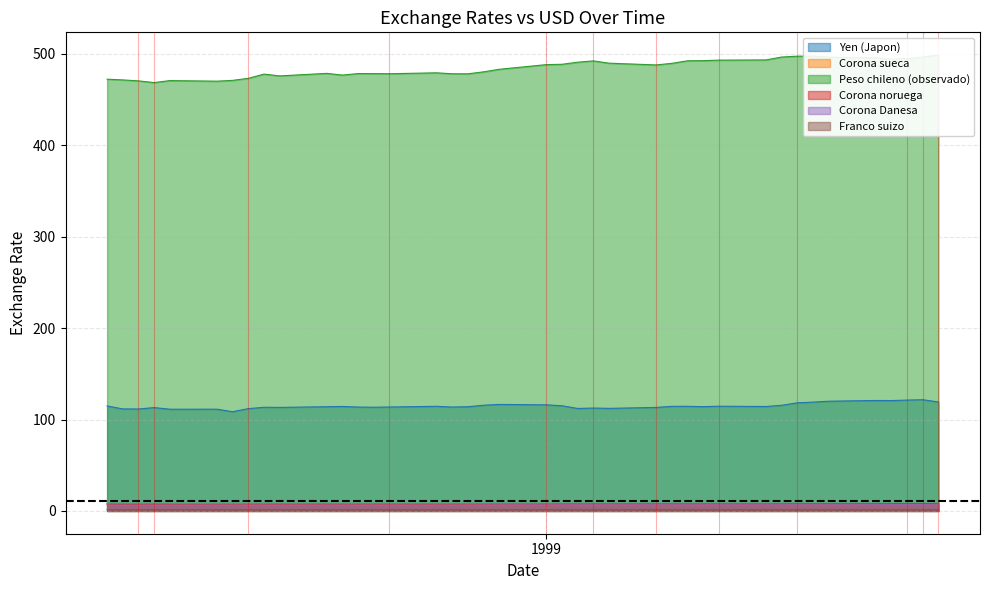

What is the value of the Corona sueca point at the 8th from the left?

7.8